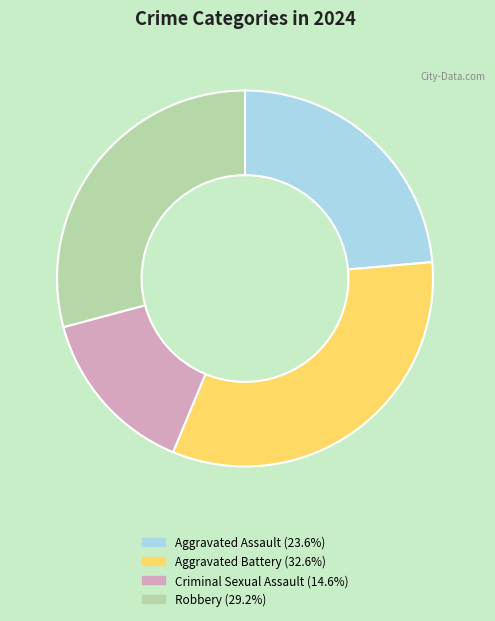

Does any single category account for the majority?

No